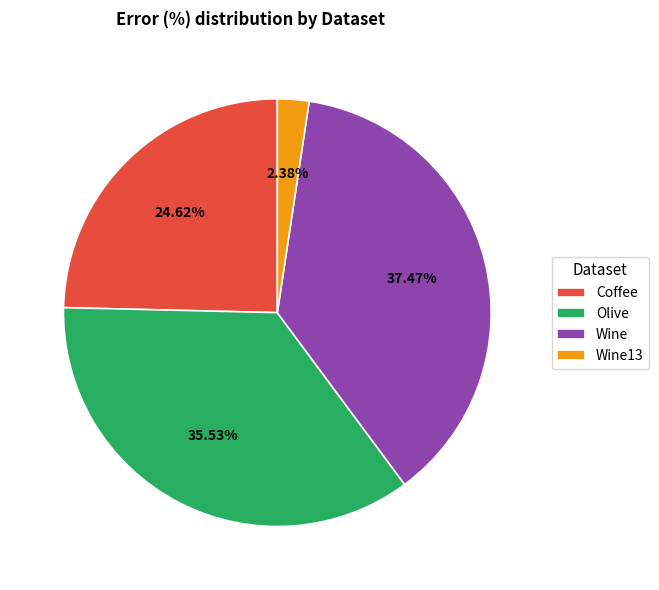

To the nearest percent, what is the average slice percentage?

25%